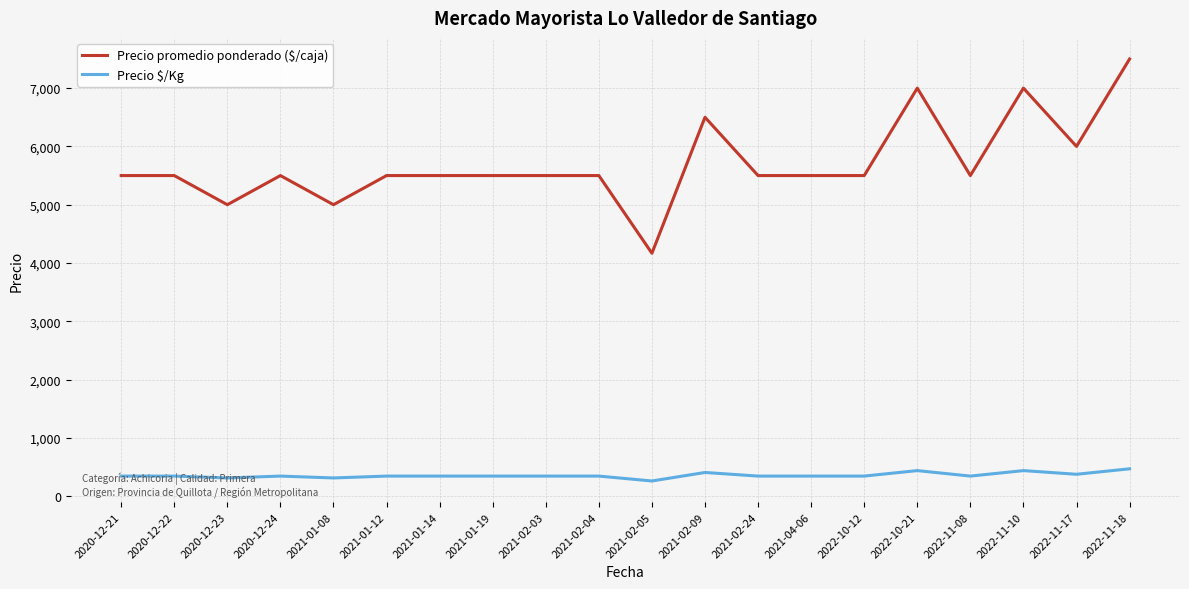

What is the approximate value of Precio promedio ponderado ($/caja) at 2020-12-24?

5500